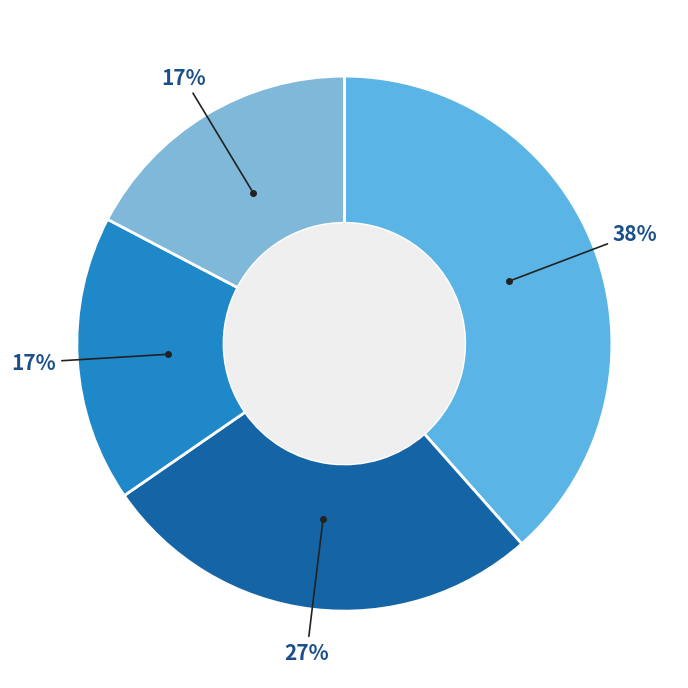

How many segments does this pie chart have?

4